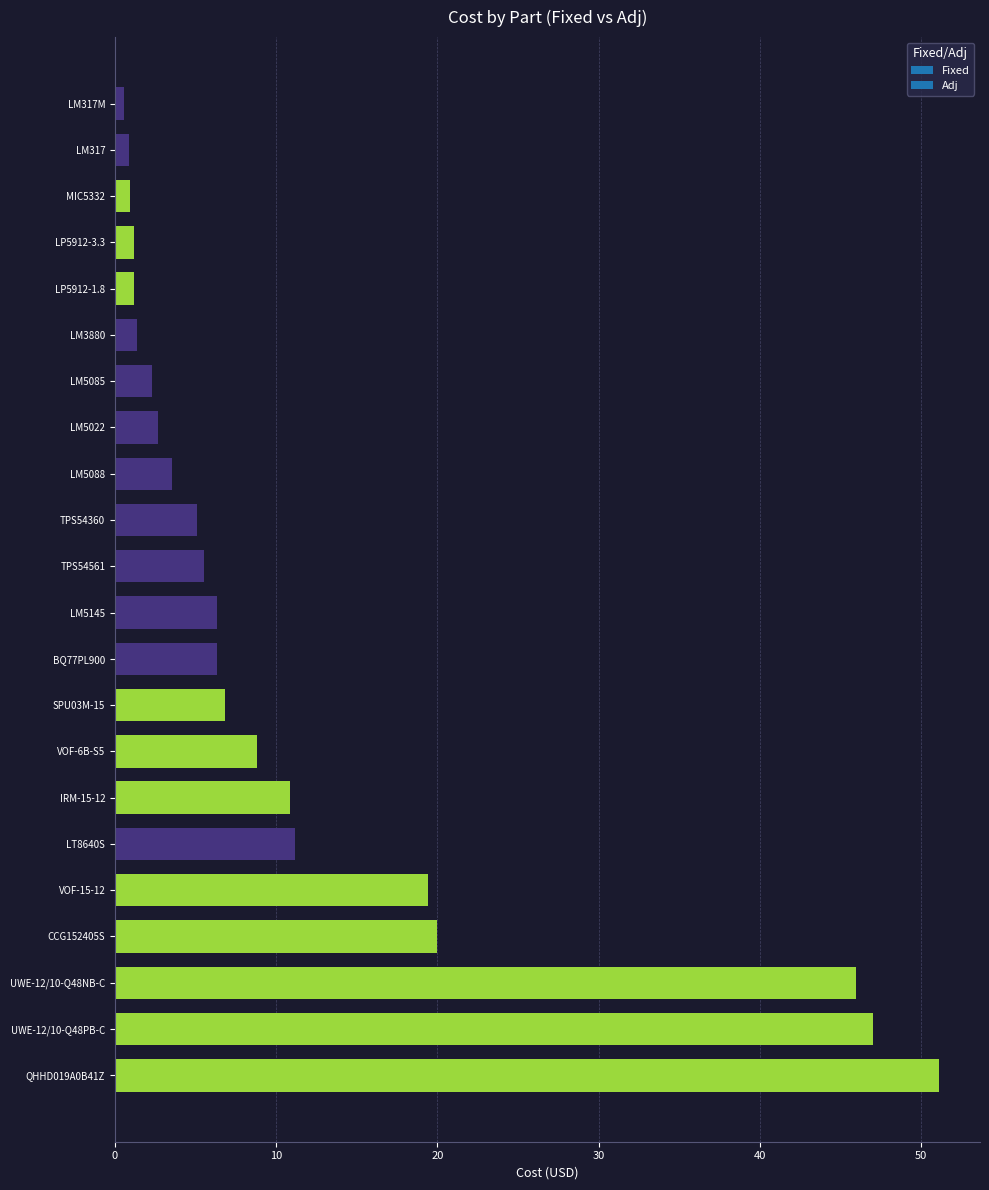

Which label corresponds to the largest value in the chart?

QHHD019A0B41Z